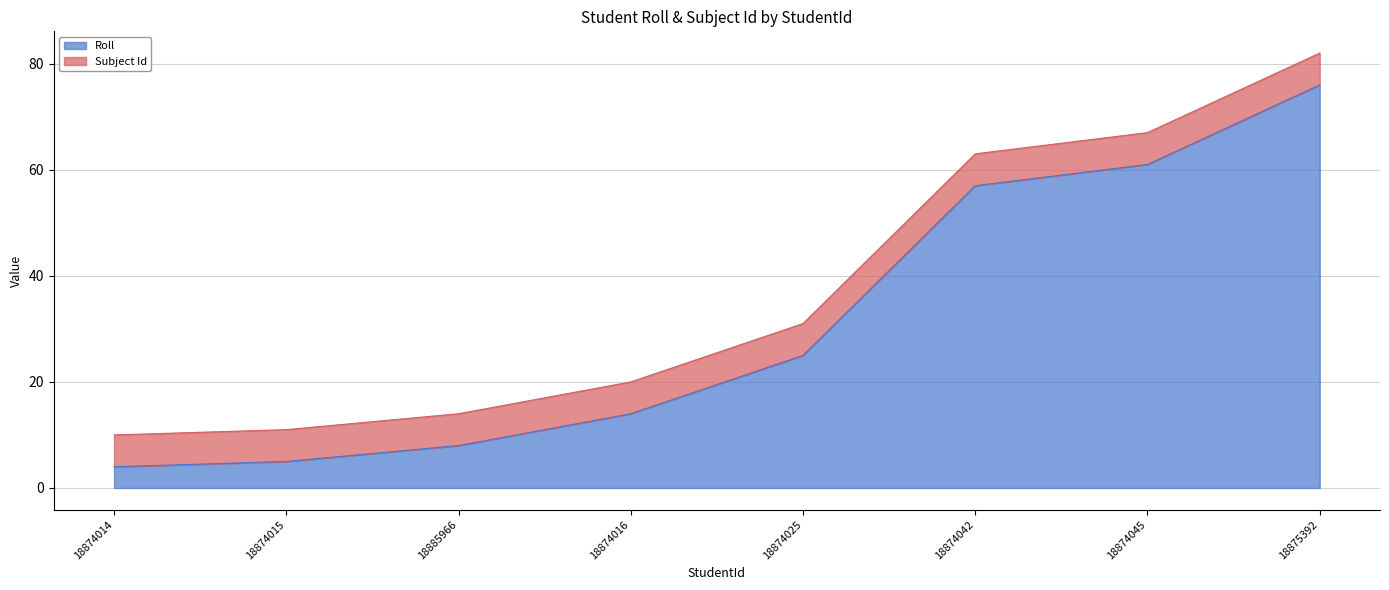

Which has a higher value, 18875392 or 18874016?

18875392